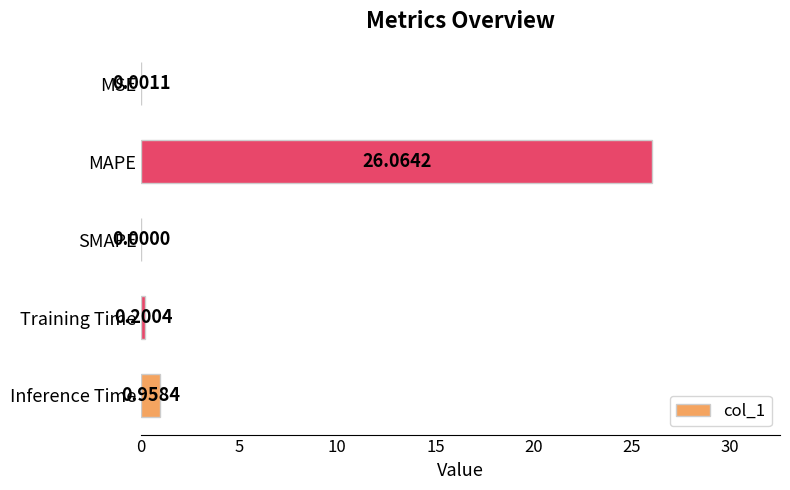

Which category has the highest value across all series?

MAPE